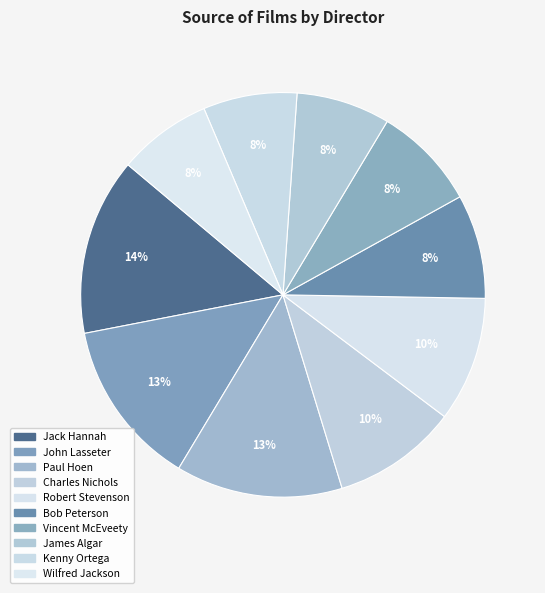

How many segments does this pie chart have?

10